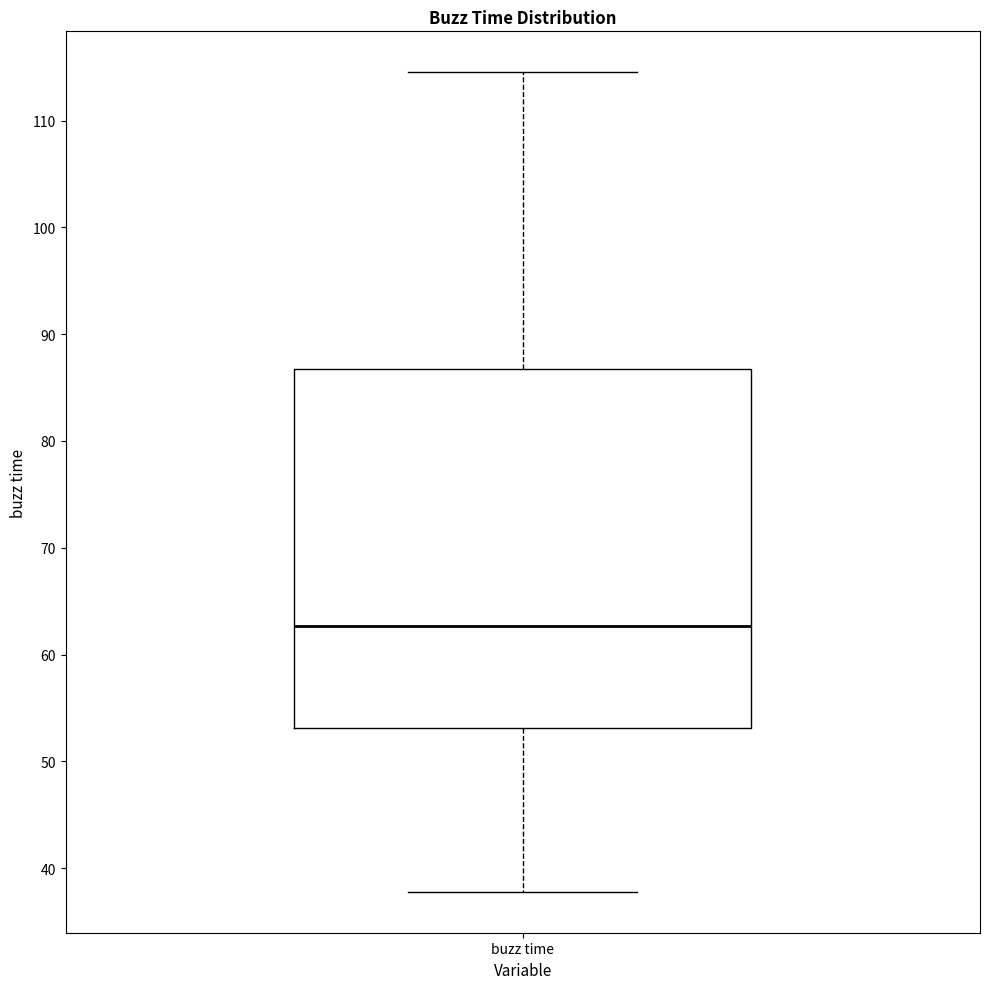

Read this box plot against the y-axis: the position of the median line, the range covered by the box, and the ends of both whiskers. The values are not printed on the chart, so give them approximately, as read against the axis.

median 63, box 53 to 87, whiskers 38 to 115